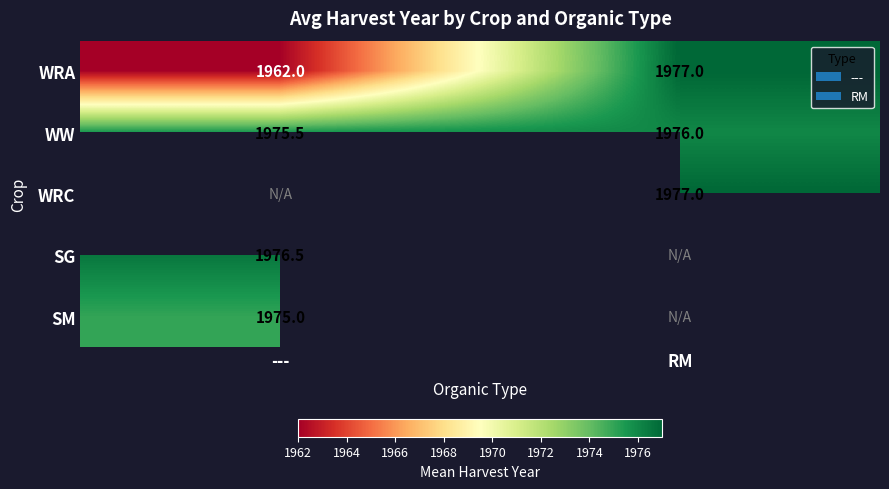

What is the sum of all WRA values?

3939.0